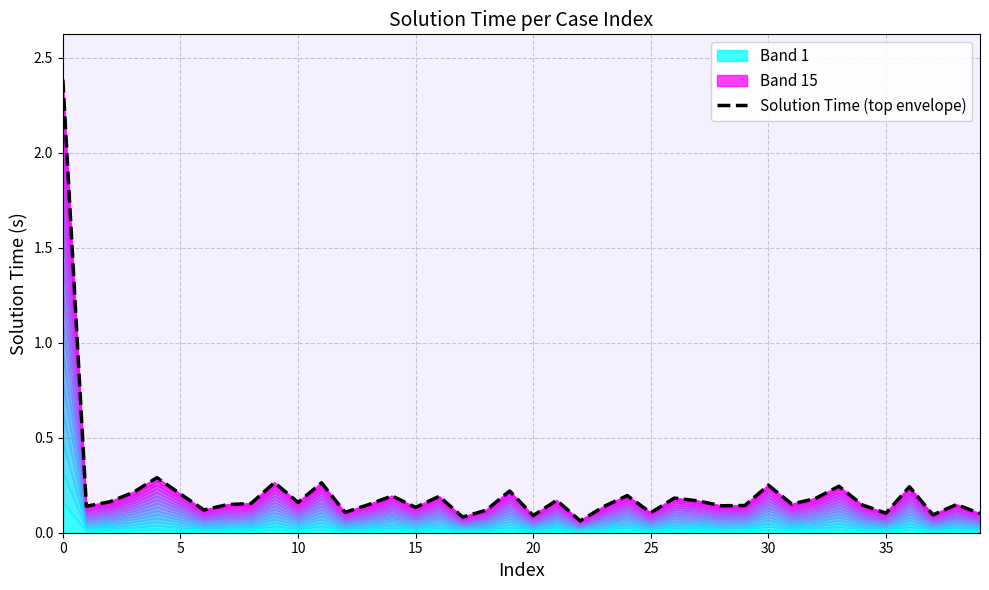

What is the approximate value at 33?

0.2